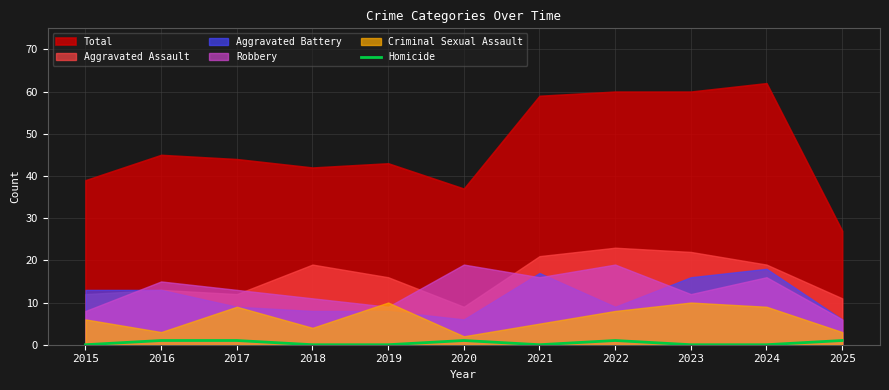

At which category does the data reach its first local peak?

2020